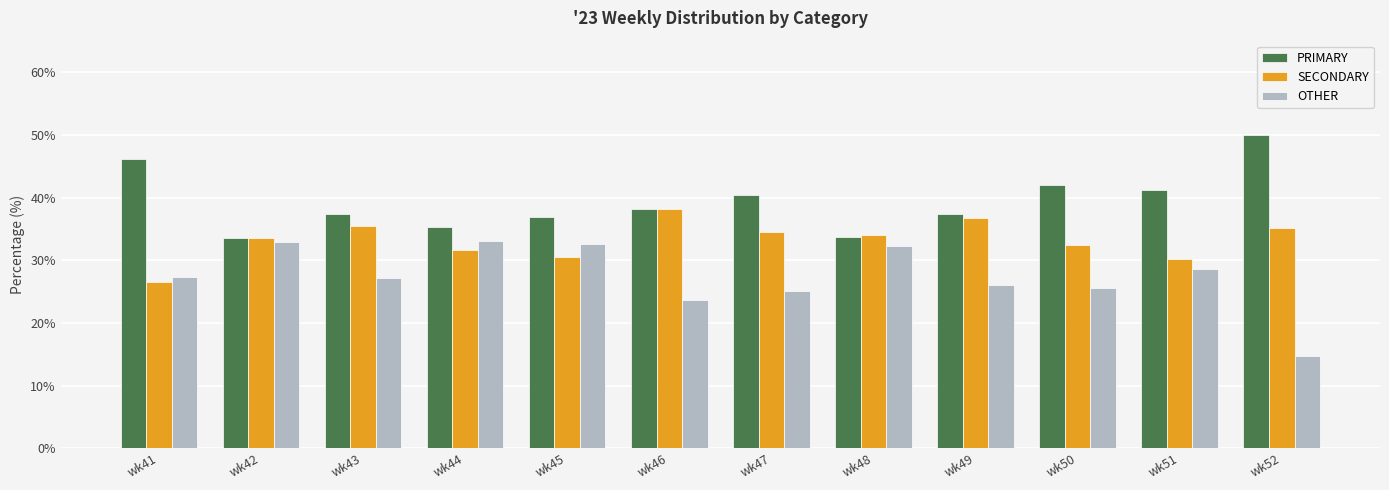

How many data points in PRIMARY are less than 38?

6